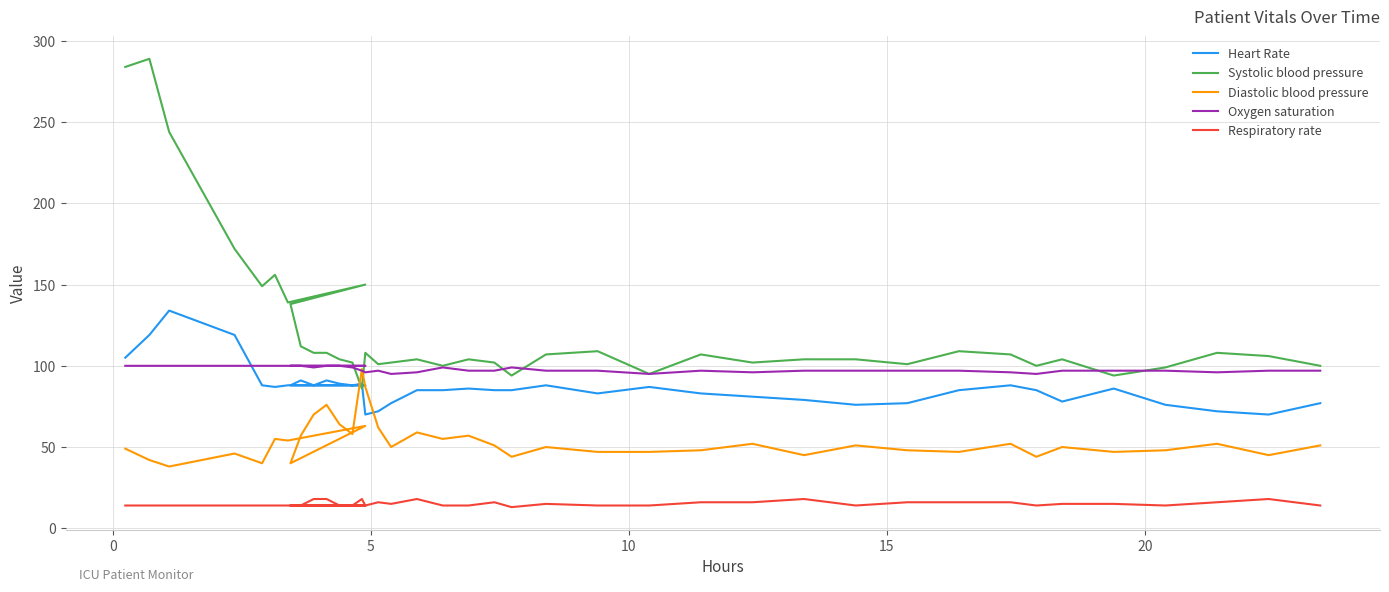

Reading left to right, transcribe all the data shown in this chart.

Heart Rate: 105	119	134	119	88	87	88	88	88	91	88	91	89	88	89	70	72	77	85	85	86	85	85	88	83	87	83	81	79	76	77	85	88	85	78	86	76	72	70	77
Systolic blood pressure: 284	289	244	172	149	156	139	150	138	112	108	108	104	102	86	108	101	102	104	100	104	102	94	107	109	95	107	102	104	104	101	109	107	100	104	94	99	108	106	100
Diastolic blood pressure: 49	42	38	46	40	55	54	63	40	57	70	76	64	58	98	87	62	50	59	55	57	51	44	50	47	47	48	52	45	51	48	47	52	44	50	47	48	52	45	51
Oxygen saturation: 100	100	100	100	100	100	100	100	100	100	99	100	100	99	97	96	97	95	96	99	97	97	99	97	97	95	97	96	97	97	97	97	96	95	97	97	97	96	97	97
Respiratory rate: 14	14	14	14	14	14	14	14	14	14	18	18	14	14	18	14	16	15	18	14	14	16	13	15	14	14	16	16	18	14	16	16	16	14	15	15	14	16	18	14